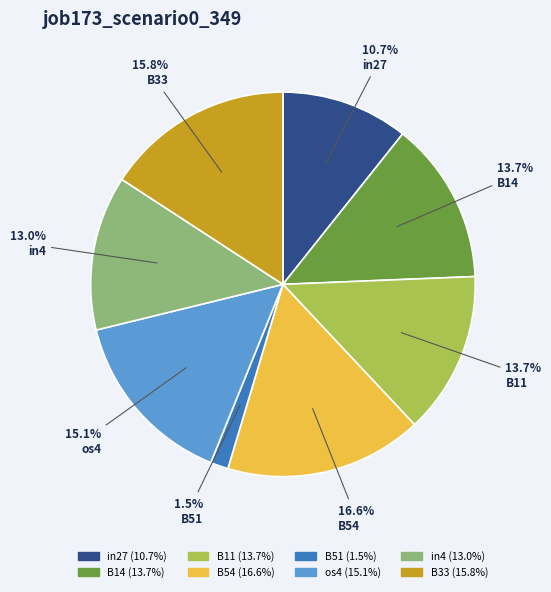

To the nearest percent, what is the combined percentage of in27 and os4?

26%